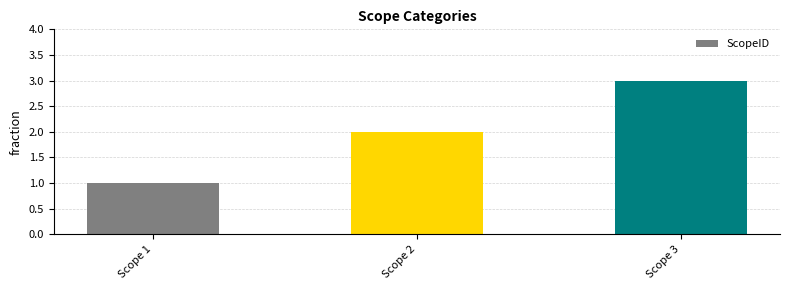

What is the difference between the maximum and minimum values?

2